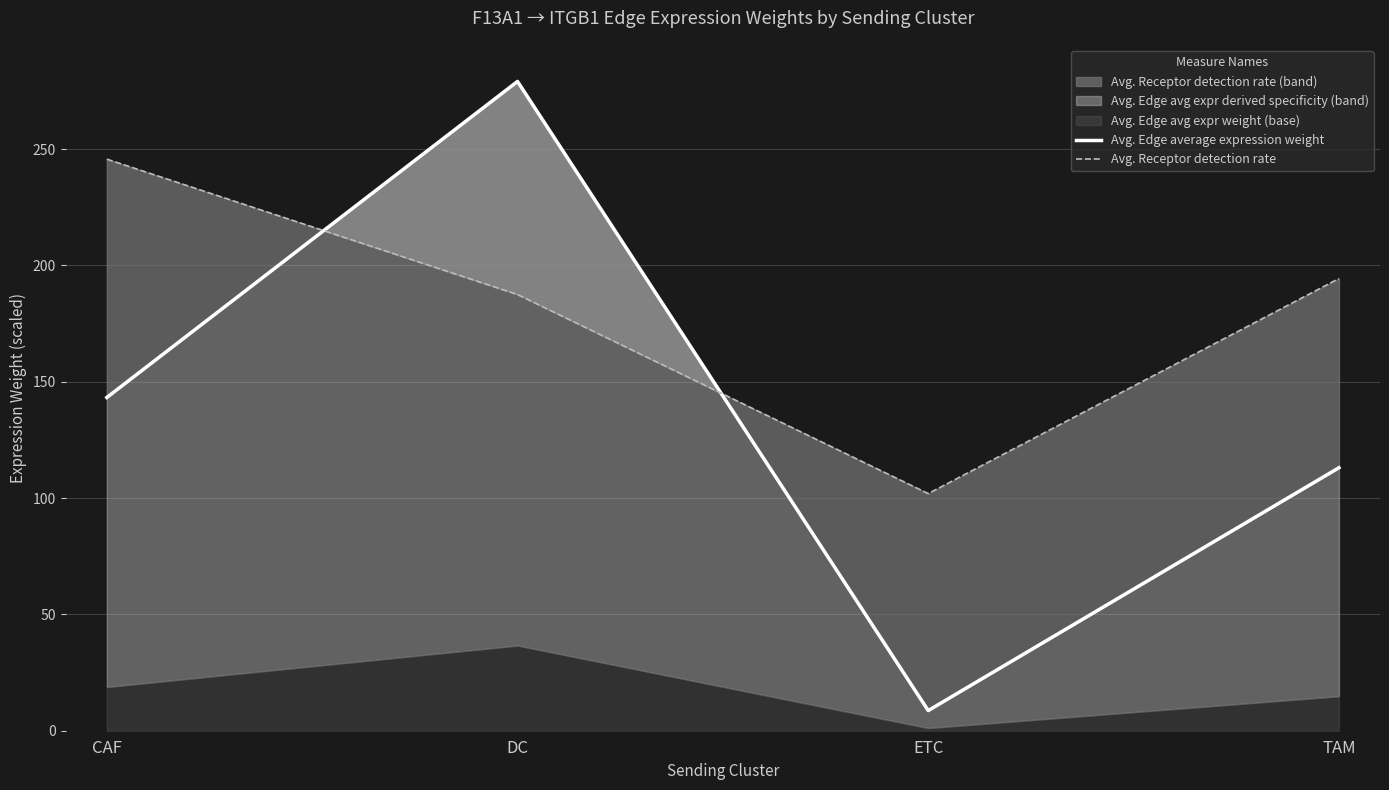

What is the difference between the maximum and second lowest values in the Avg. Receptor detection rate series?

58.2